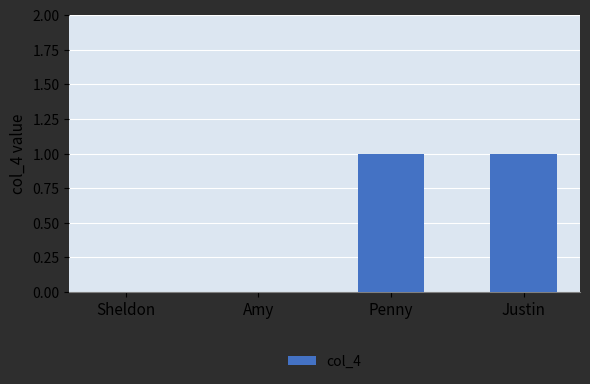

Reading left to right, extract all data points from this chart.

0	0	1	1